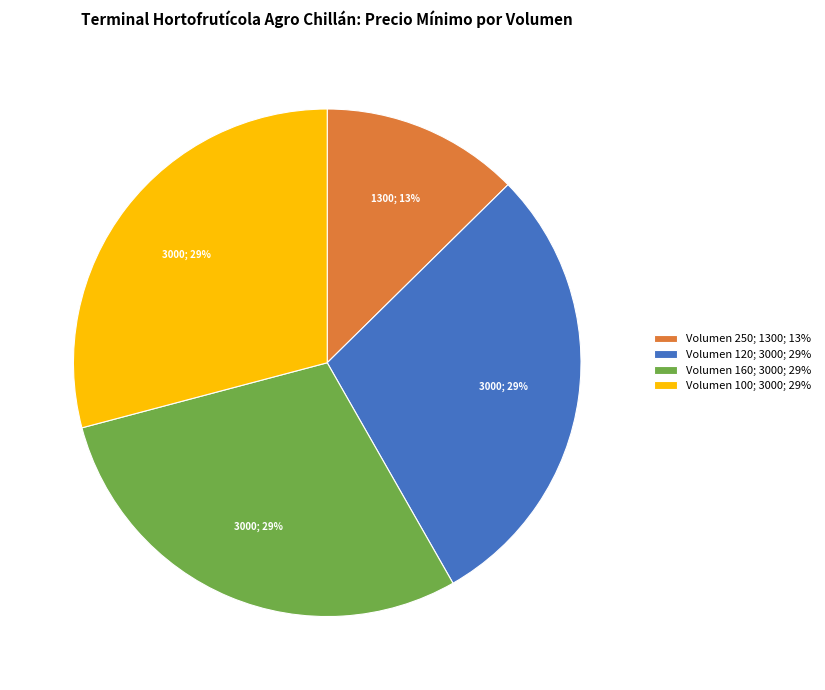

The Volumen 120; 3000; 29% slice represents 18% of the pie. True or false?

False